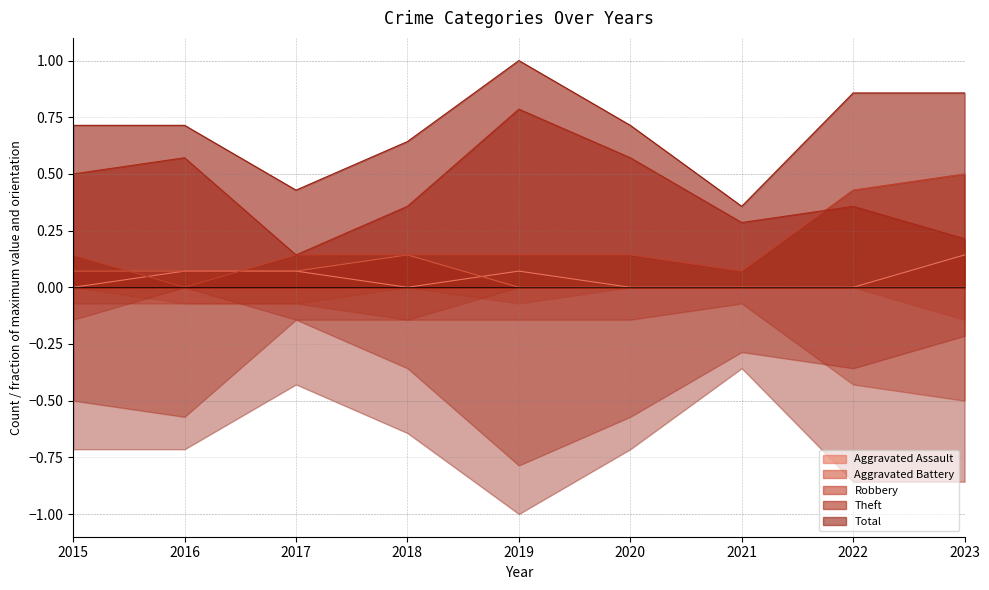

True or false: Aggravated Battery has more than 2 interior local peaks.

False